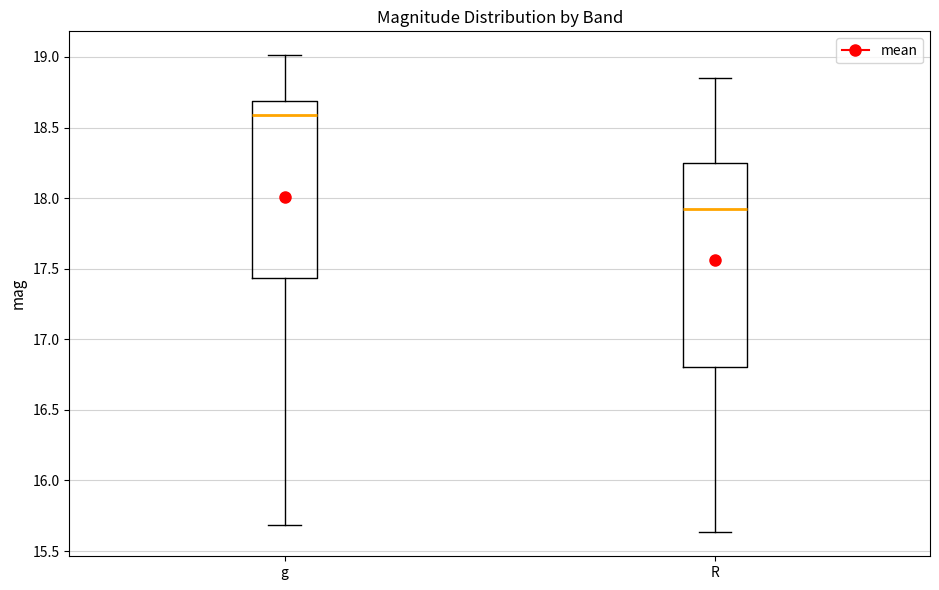

Where does the upper whisker of the box for R end on the y-axis? The values are not printed on the chart, so give them approximately, as read against the axis.

18.85